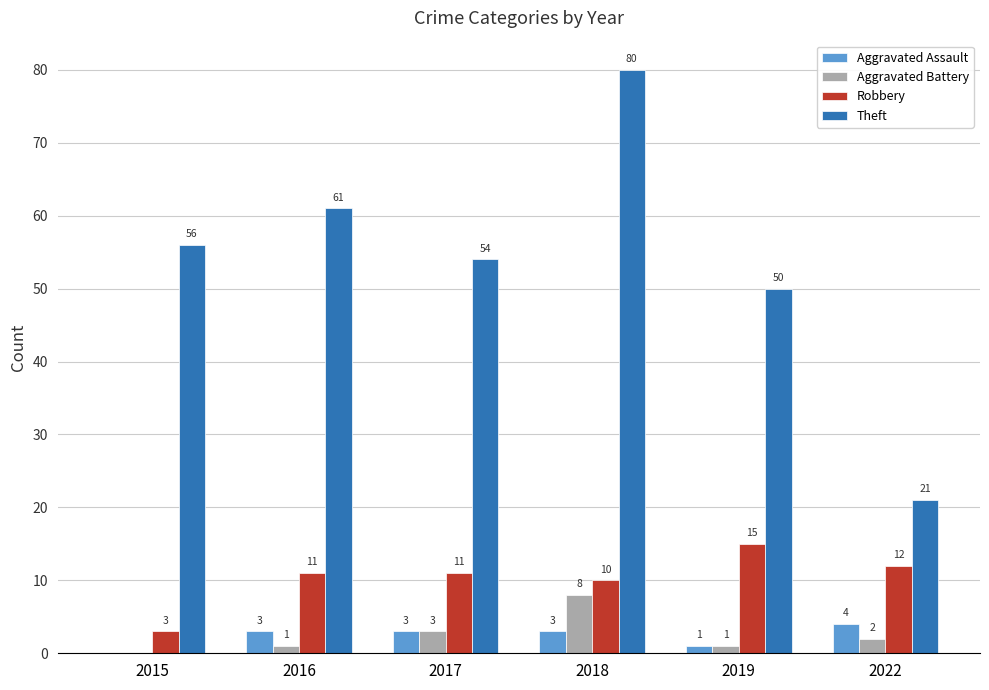

Between 2018 and 2019, which series saw the biggest shift?

Theft